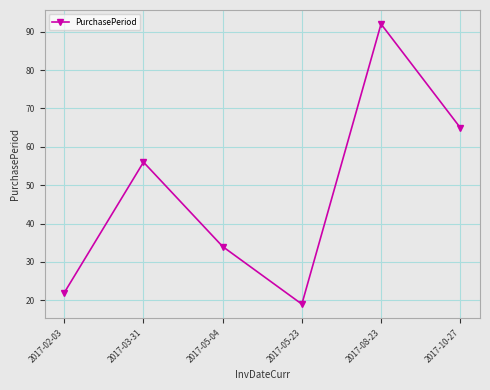

What is the sum of all values?

288